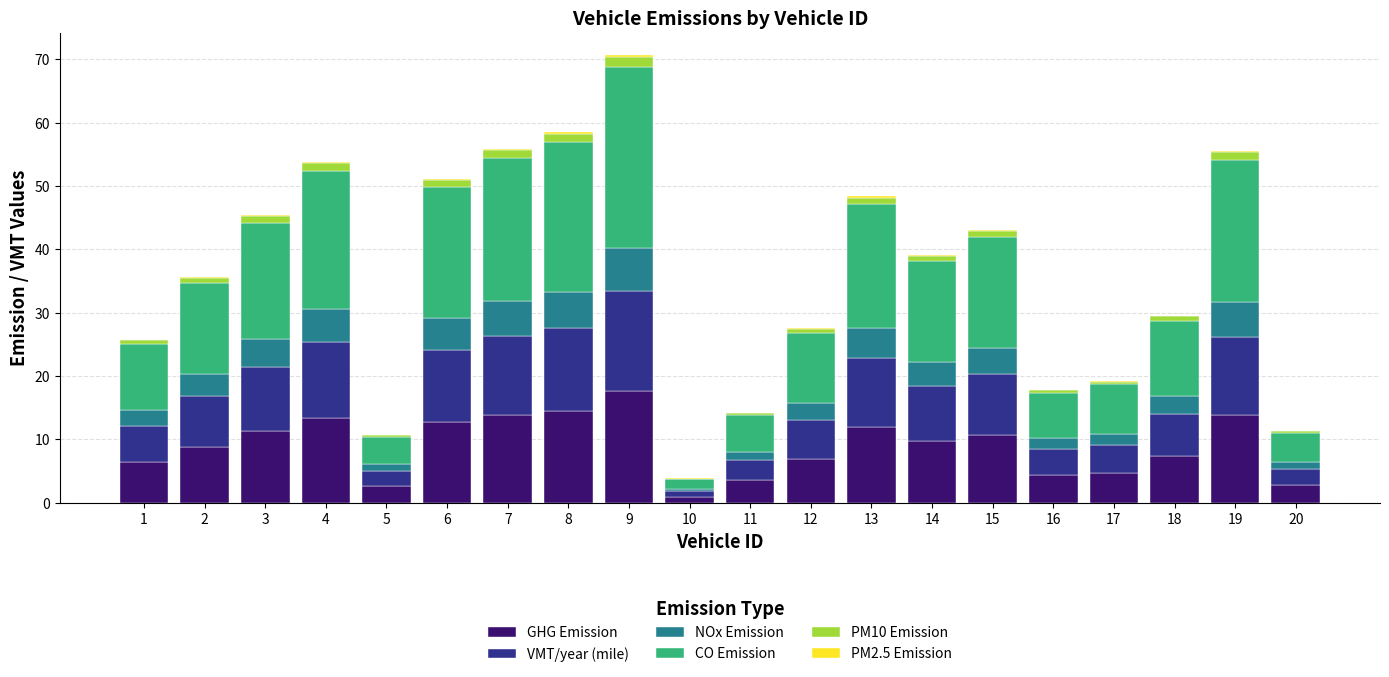

Which category has the highest value in the GHG Emission series?

9